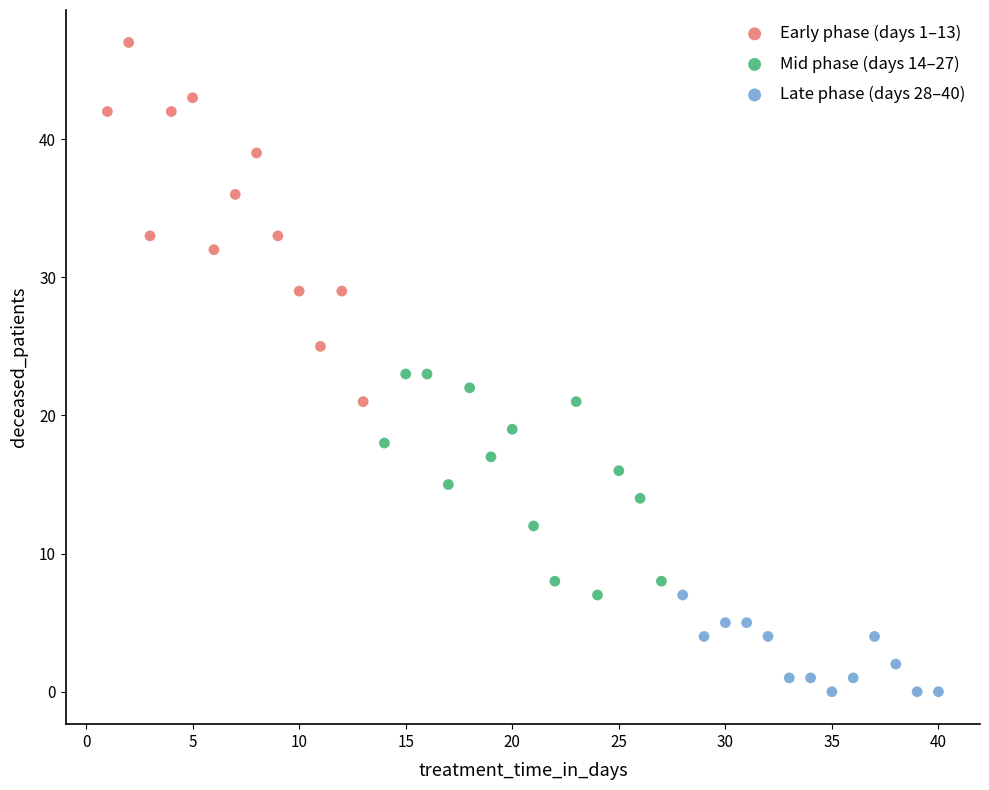

What are all the series names shown in the legend?

Early phase (days 1–13), Mid phase (days 14–27), Late phase (days 28–40)